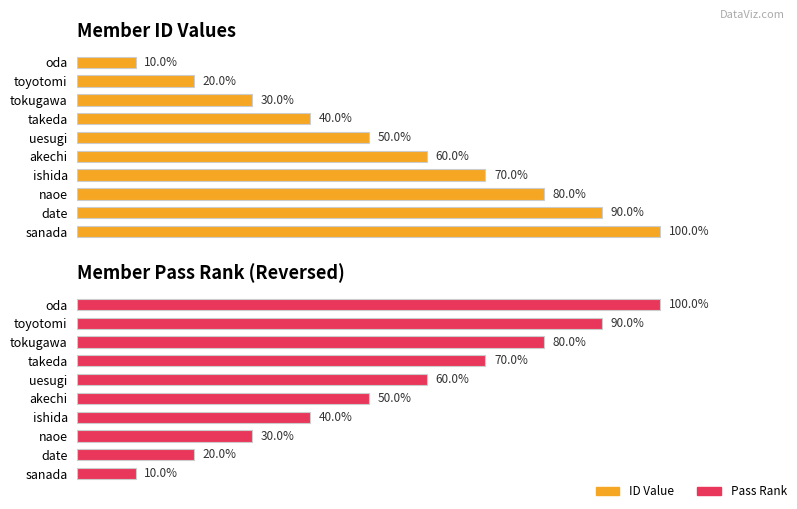

Read the ID Value value at 9, to the nearest 5.

100